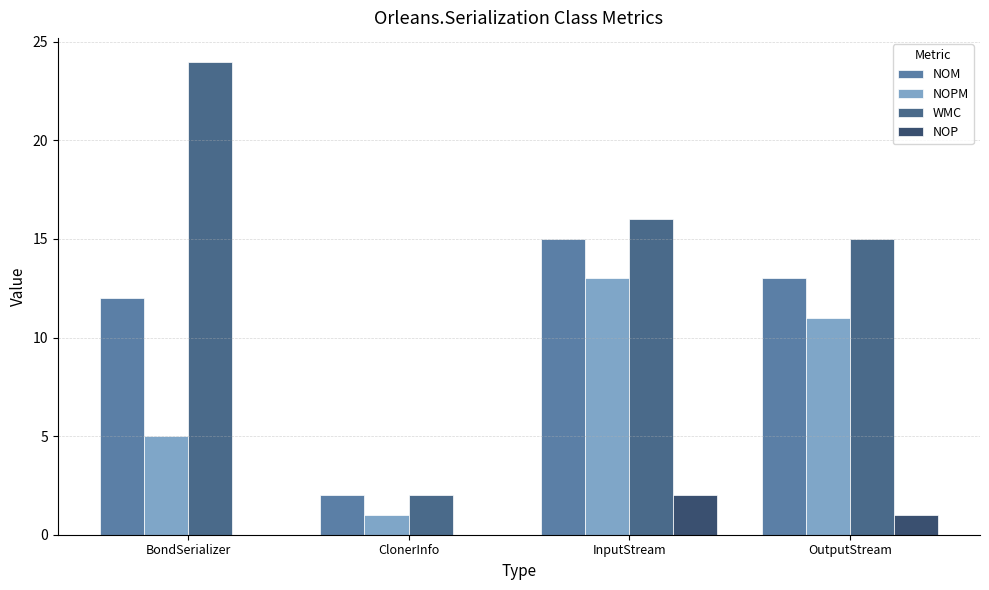

Reading left to right, extract all data points from this chart.

NOM: BondSerializer=12	ClonerInfo=2	InputStream=15	OutputStream=13
NOPM: BondSerializer=5	ClonerInfo=1	InputStream=13	OutputStream=11
WMC: BondSerializer=24	ClonerInfo=2	InputStream=16	OutputStream=15
NOP: BondSerializer=0	ClonerInfo=0	InputStream=2	OutputStream=1